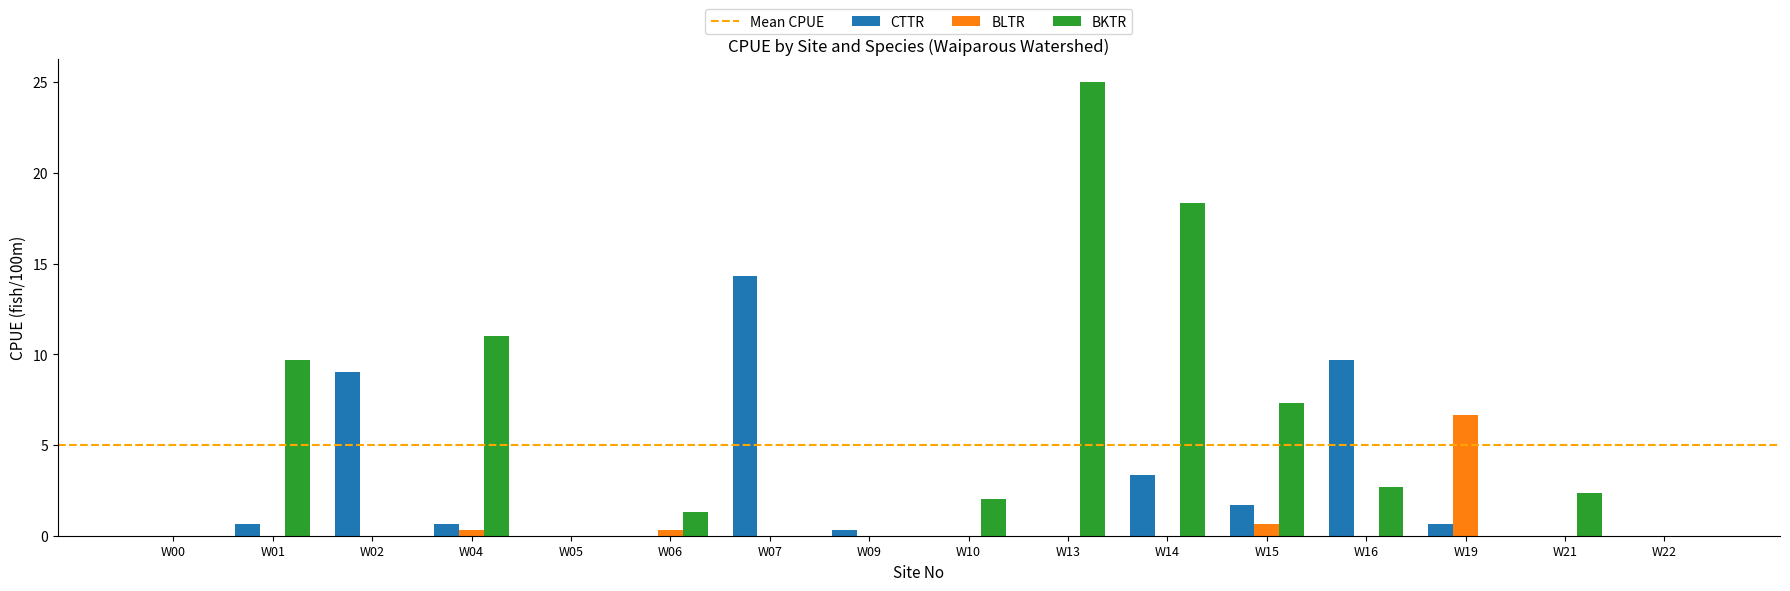

Count the number of data series in this chart.

3